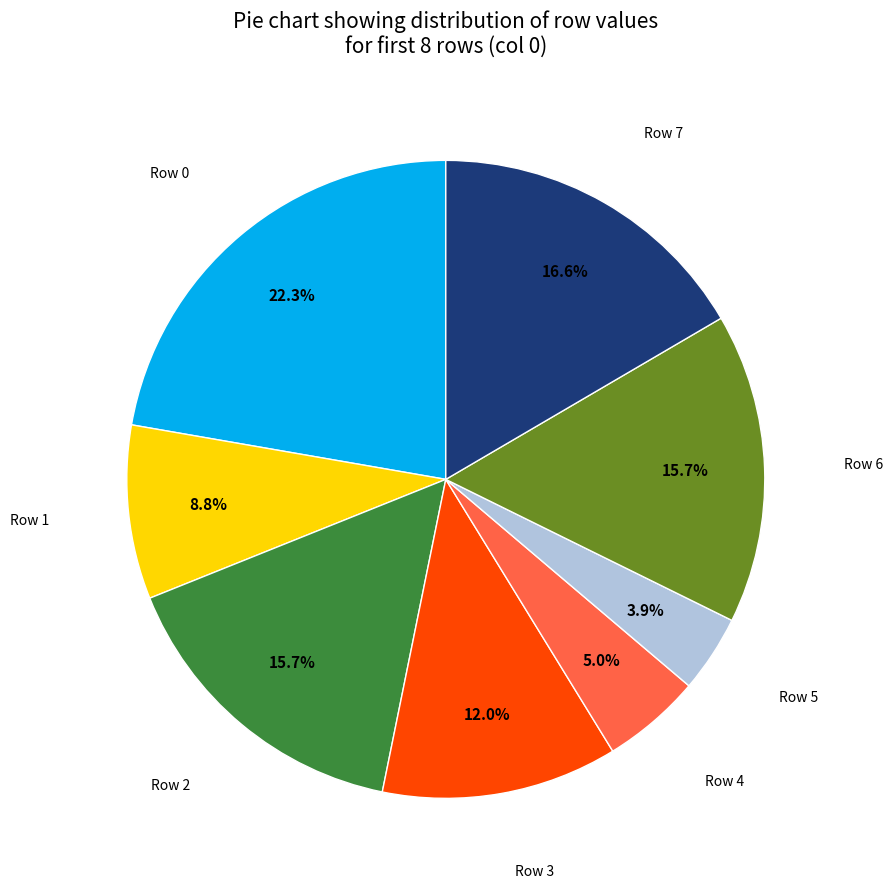

Does any single category account for the majority?

No